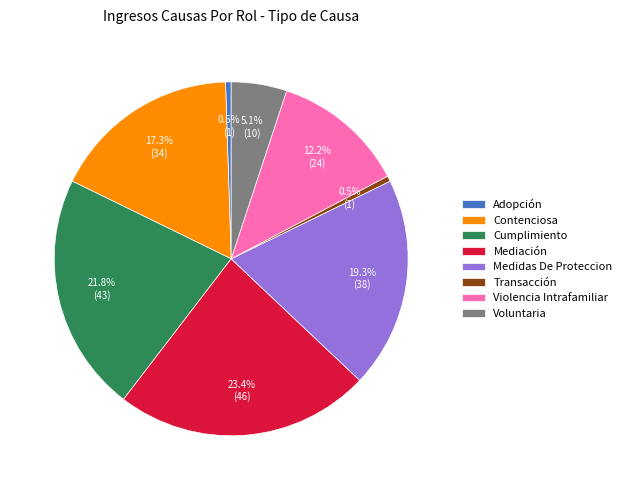

Which has a higher value, Adopción or Violencia Intrafamiliar?

Violencia Intrafamiliar